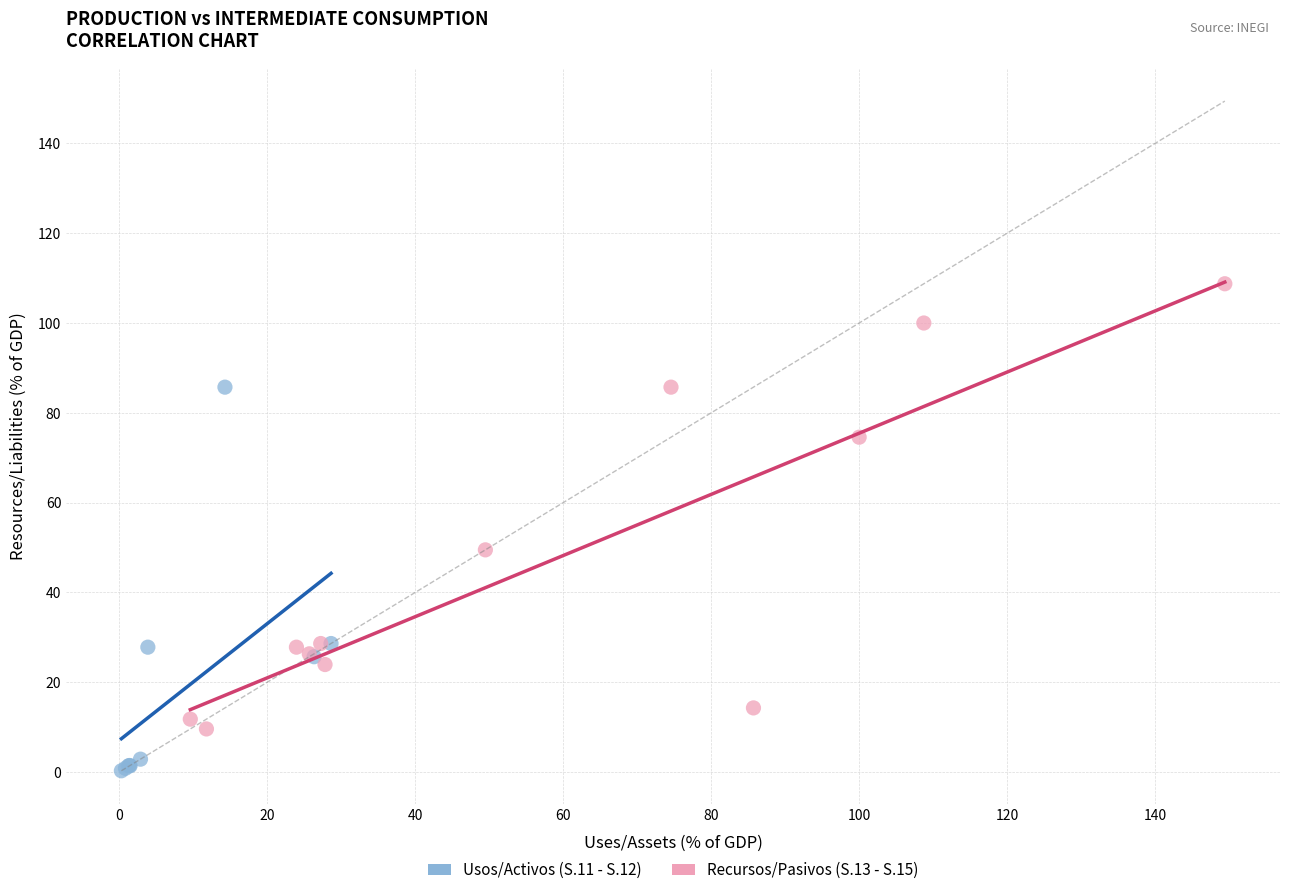

Which series reaches the minimum Y coordinate?

Usos/Activos (S.11 - S.12)